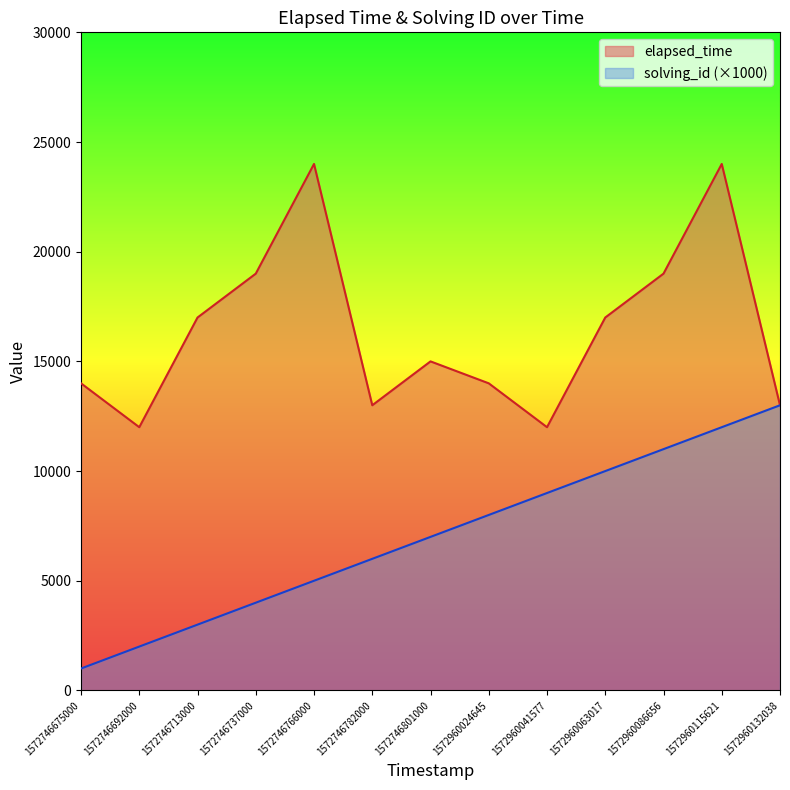

Reading left to right, what are all the values shown in this chart?

elapsed_time: 14000	12000	17000	19000	24000	13000	15000	14000	12000	17000	19000	24000	13000
solving_id: 1000	2000	3000	4000	5000	6000	7000	8000	9000	10000	11000	12000	13000